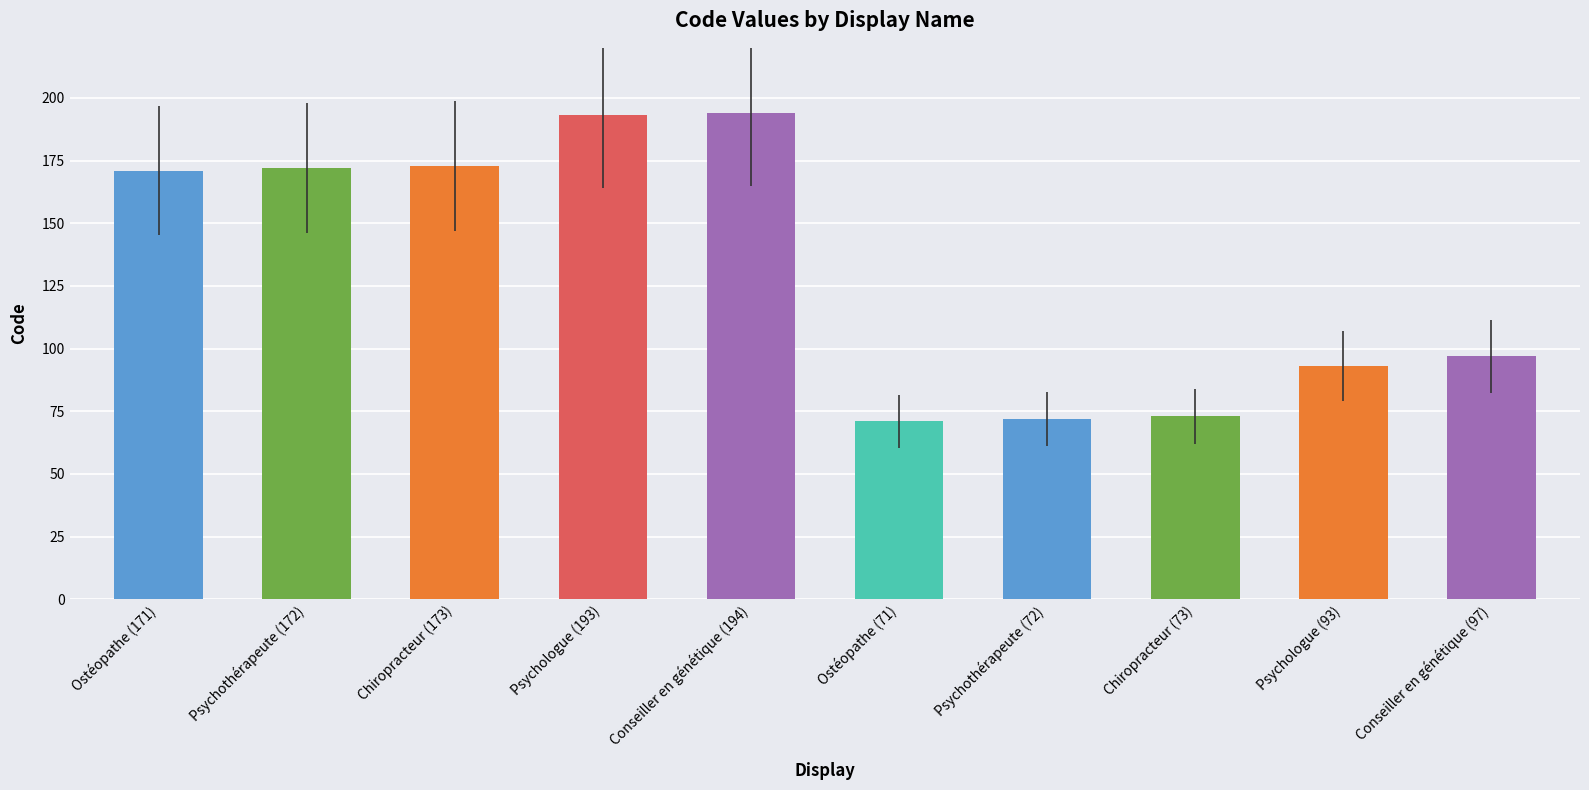

What is the label of the 6th bar from the left?

Ostéopathe (71)